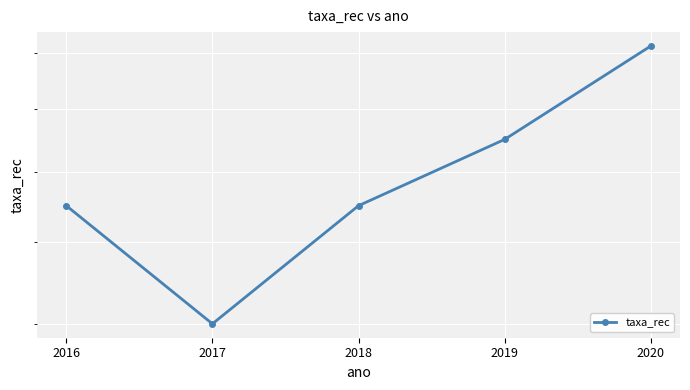

The chart shows a value of 0.2 at 2019. True or false?

True